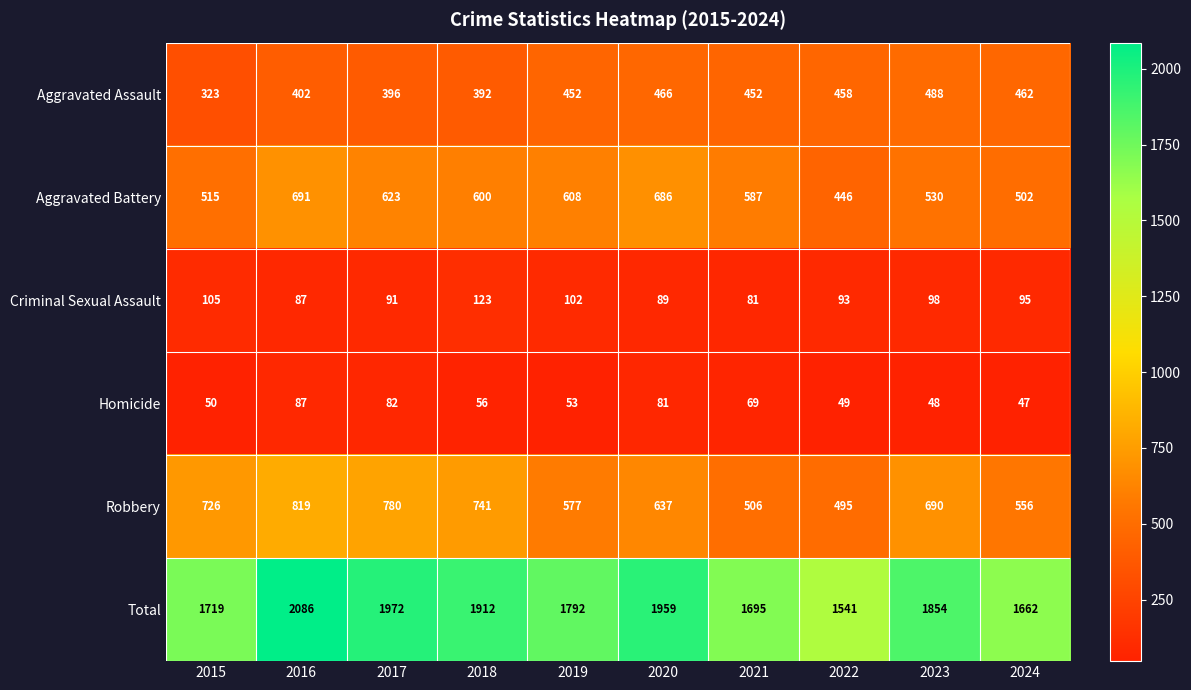

Count the number of data series in this chart.

6